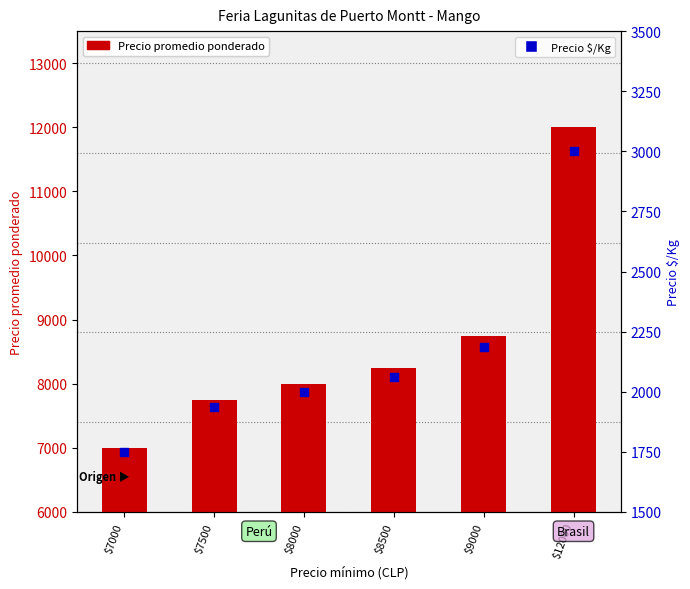

Is the value of Precio promedio ponderado at $7000 greater than the value of Precio $/Kg at $7500?

Yes